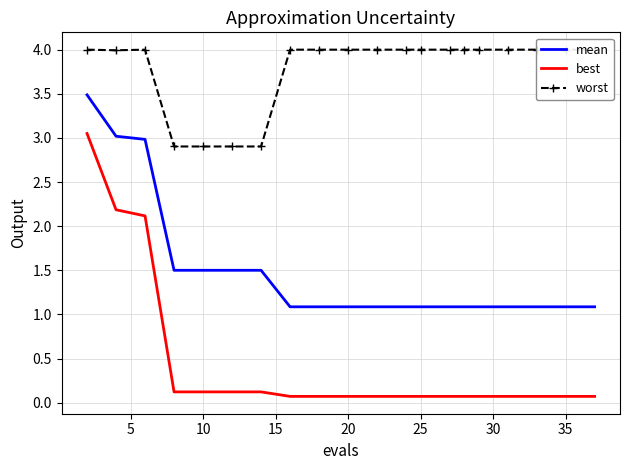

What is the lowest value of the best series?

0.1